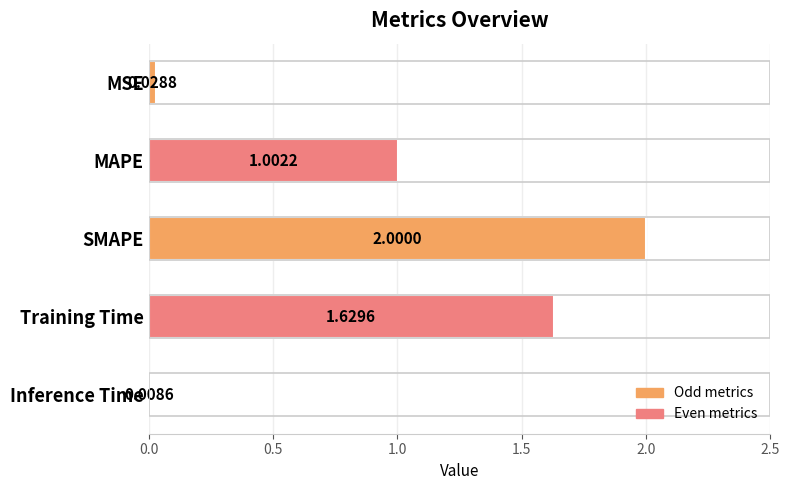

How many categories are shown in the chart?

5